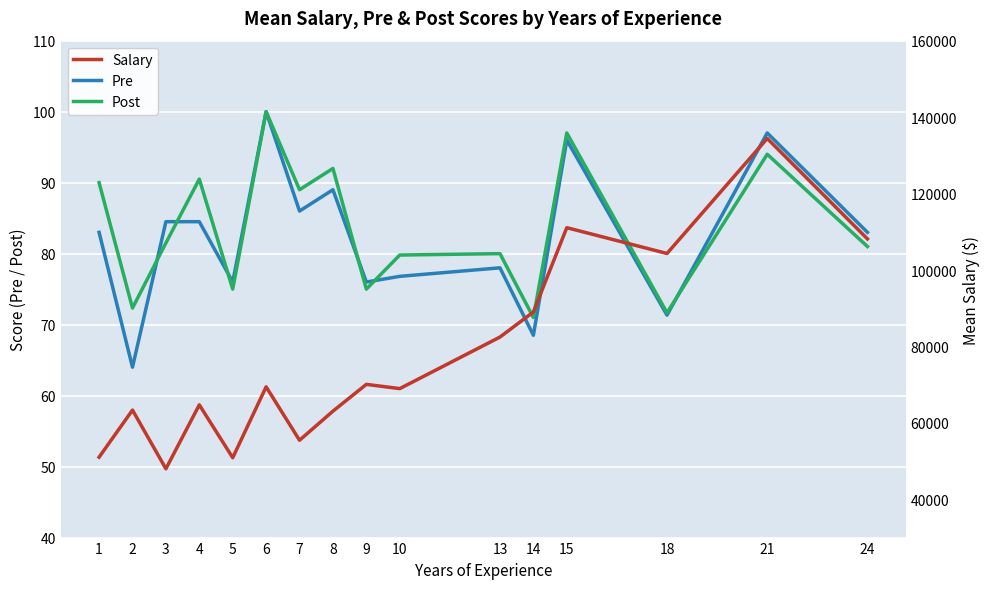

How many data points in Pre are less than 83?

7